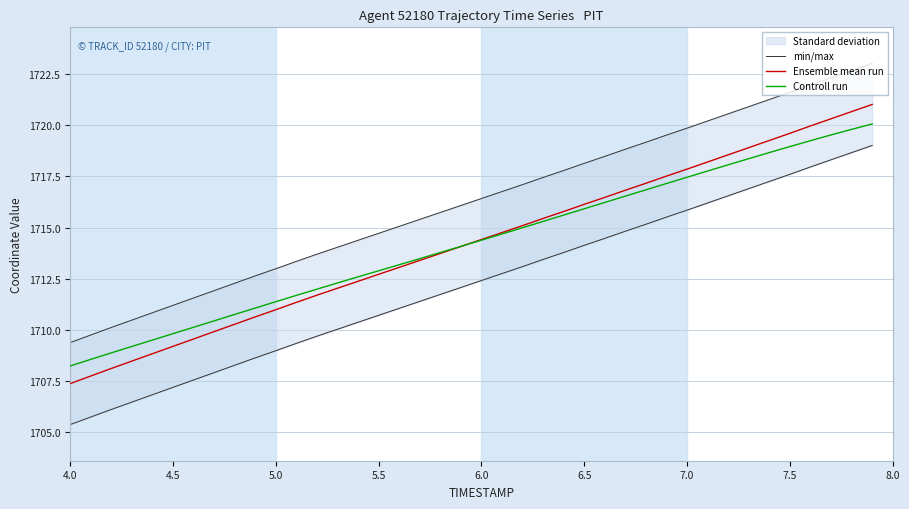

Is it true that Controll run equals 1712.9 at 5.5?

True